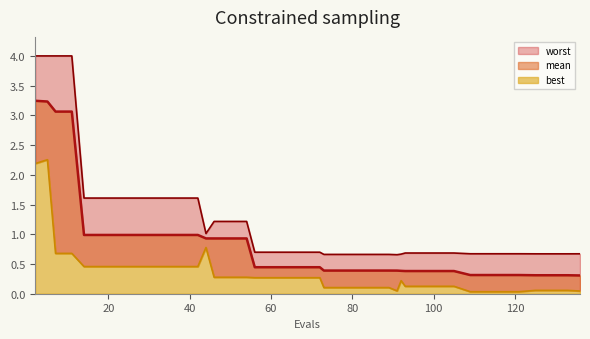

What is the average value of the best series?

0.4